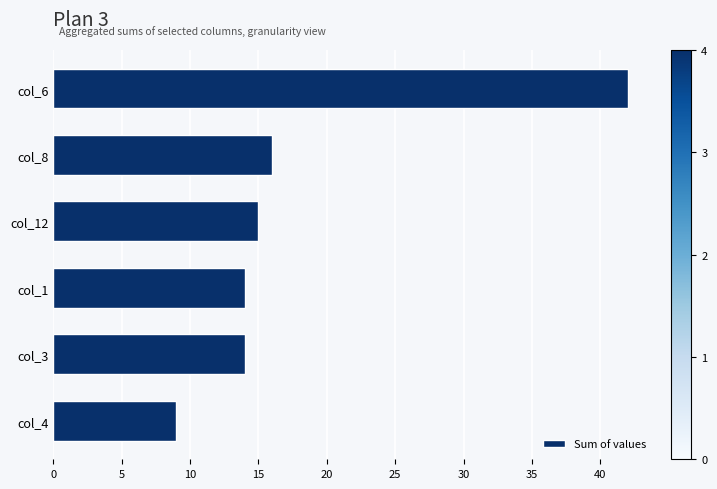

Does the chart contain any negative values?

No